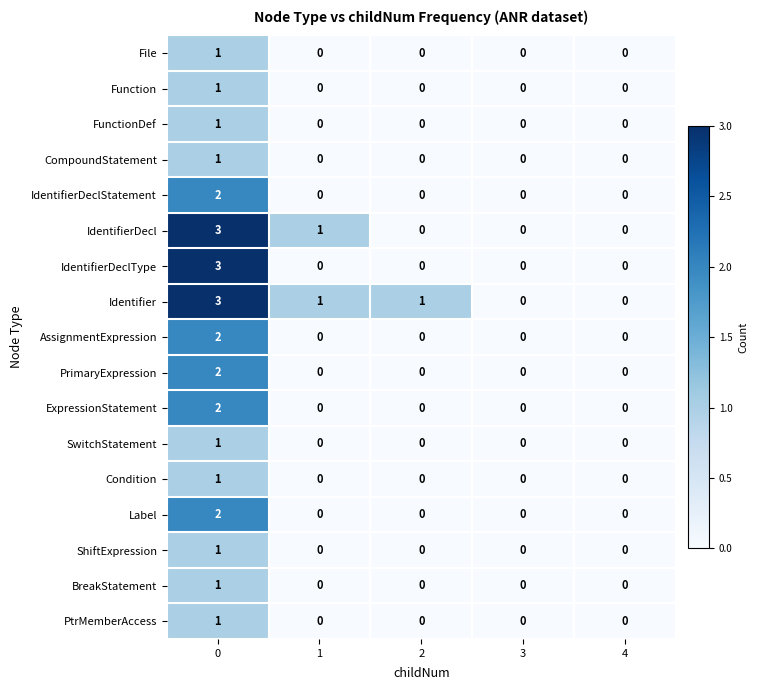

Count the BreakStatement values in the range 0 to 1.

5